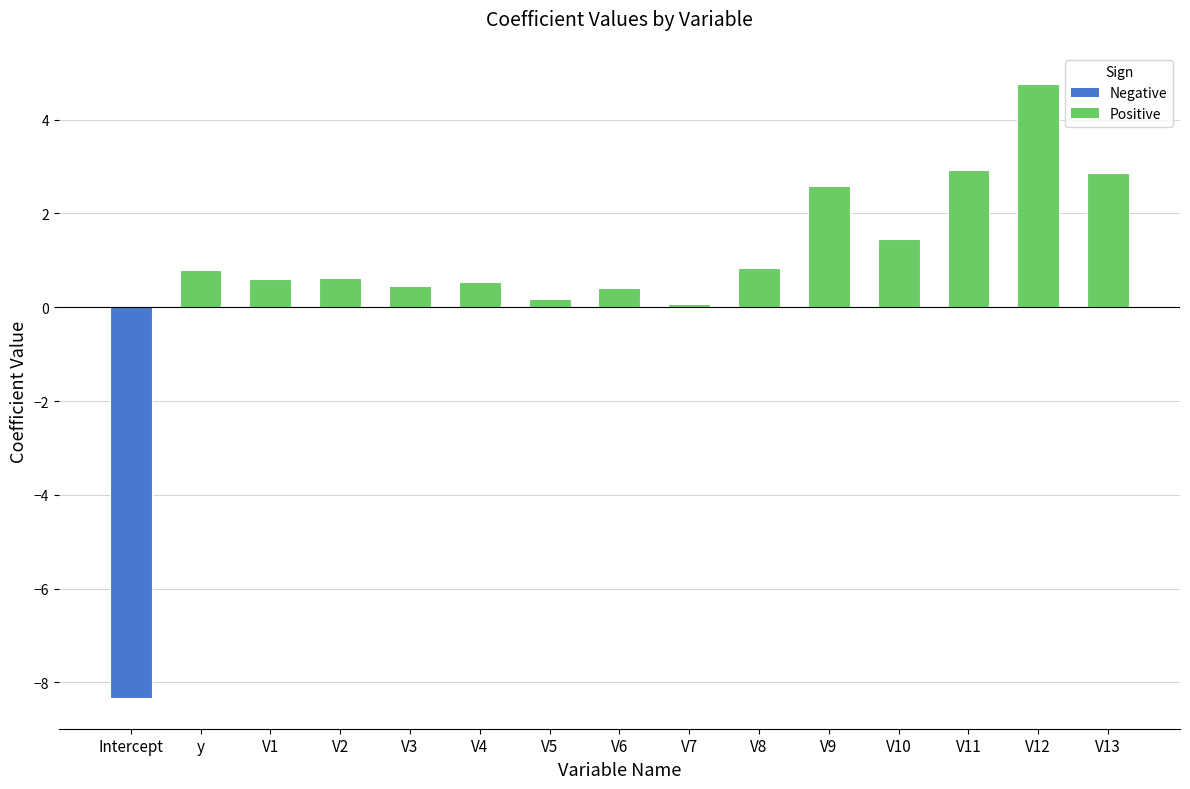

What is the sum of the values at y and V6?

1.2